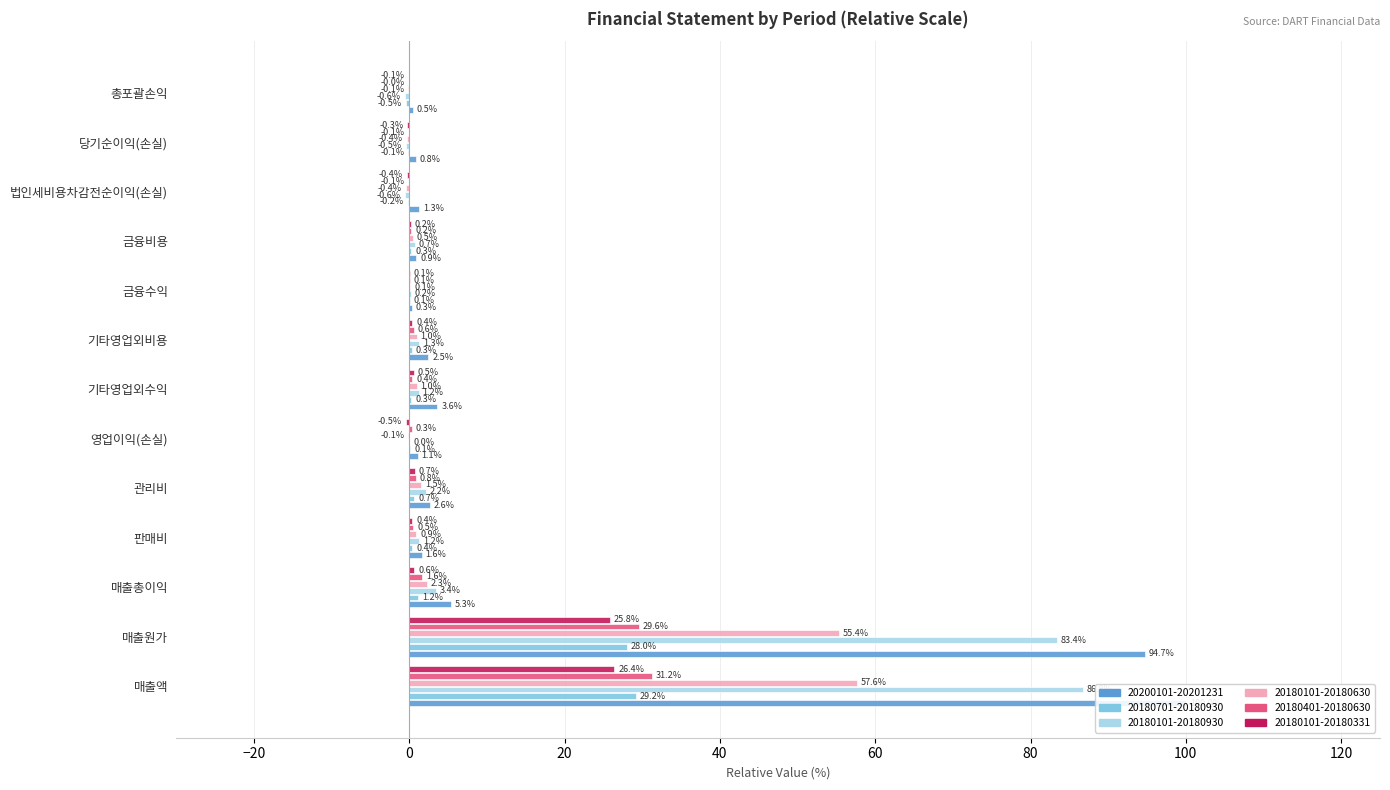

At 매출원가, list the series in order from smallest to largest.

20180101-20180331, 20180701-20180930, 20180401-20180630, 20180101-20180630, 20180101-20180930, 20200101-20201231